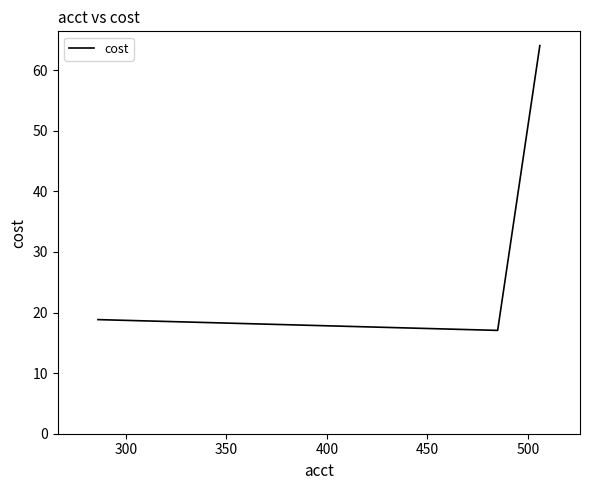

What is the average value?

33.3